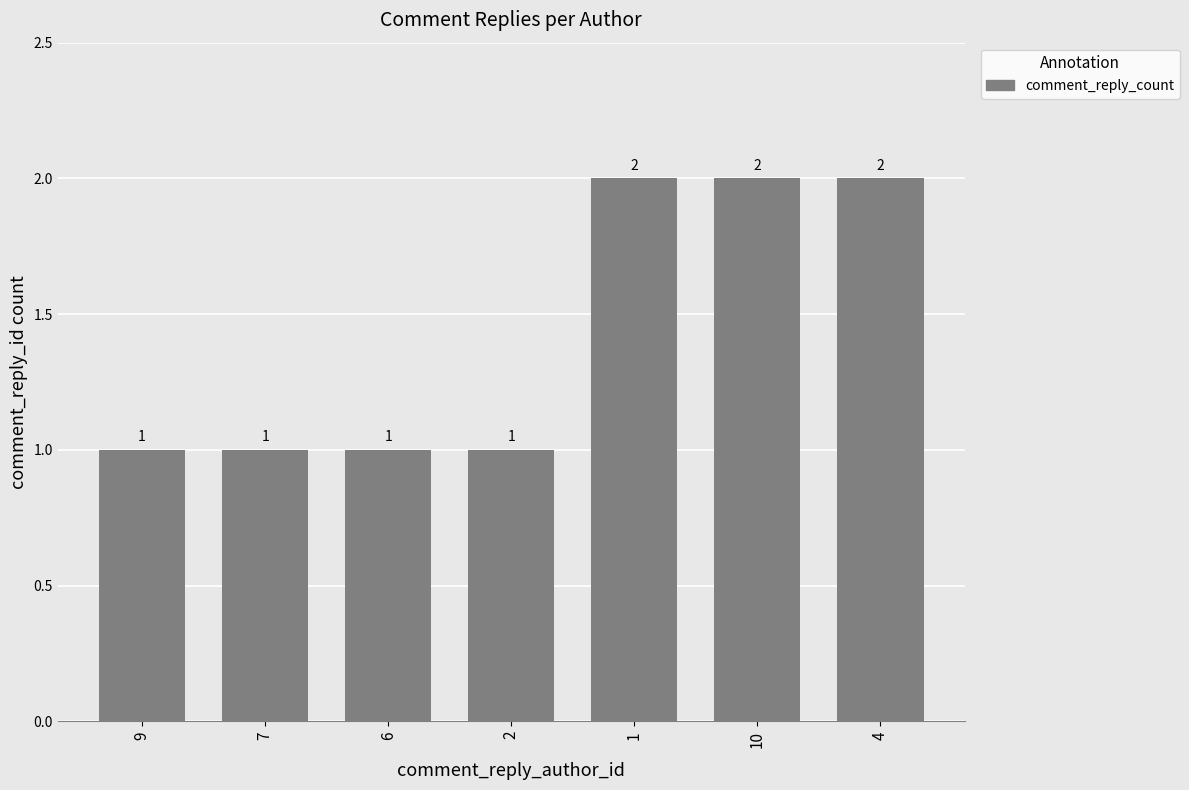

What is the label of the 7th bar from the left?

4